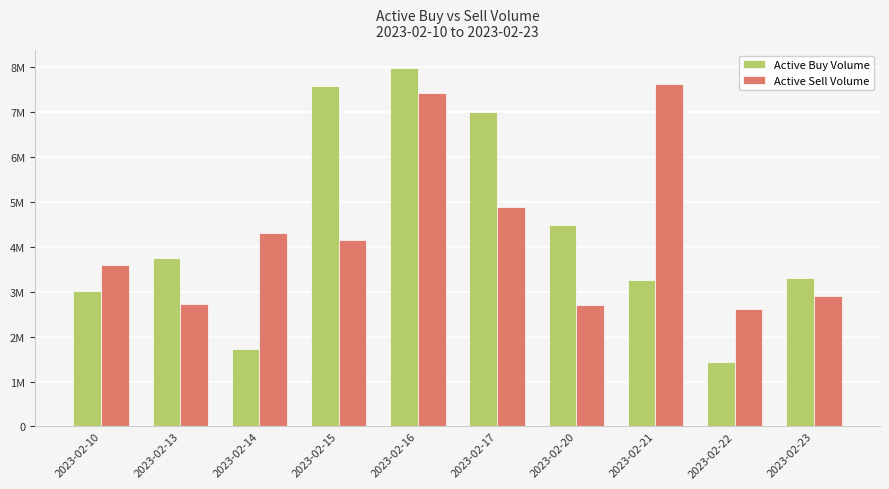

What is the difference between the highest and lowest values at 2023-02-20?

1796100